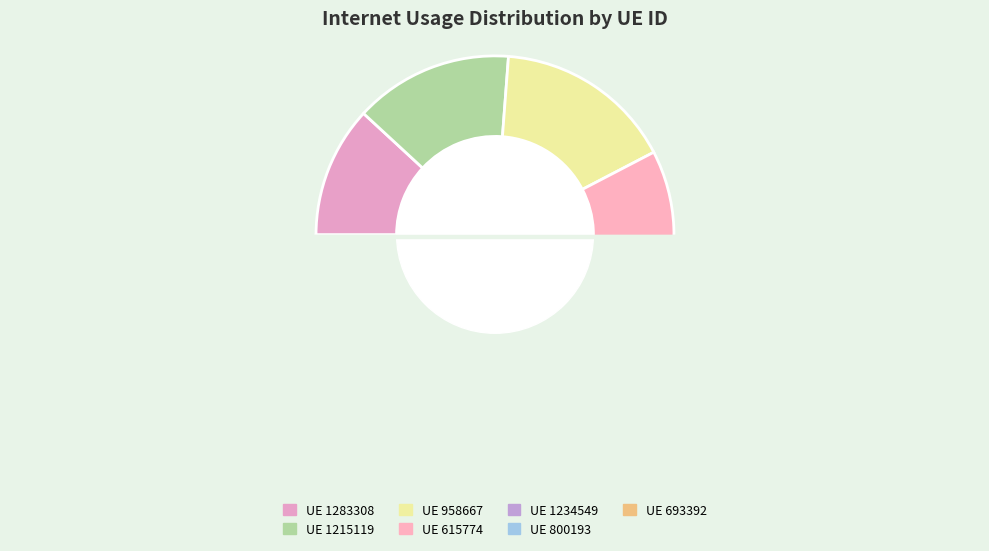

What is the ratio of the value at 1215119 to the value at 1283308?

1.2